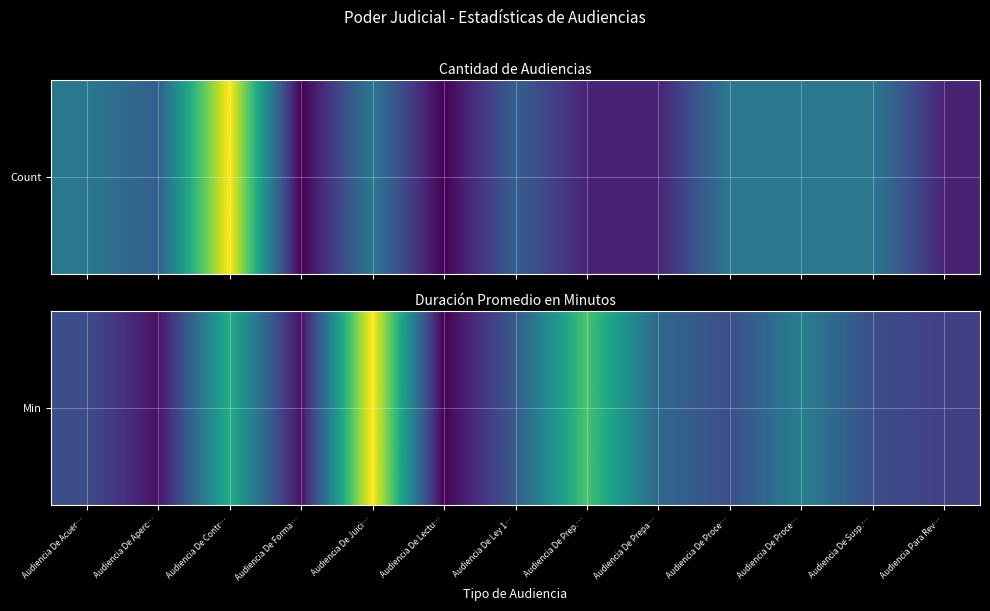

List the labels in order of value, largest first.

Audiencia De Juici…, Audiencia De Prep.…, Audiencia De Contr…, Audiencia De Proce…, Audiencia De Prepa…, Audiencia De Ley 1…, Audiencia De Acuer…, Audiencia De Proce…, Audiencia De Susp.…, Audiencia Para Rev…, Audiencia De Aperc…, Audiencia De Forma…, Audiencia De Lectu…